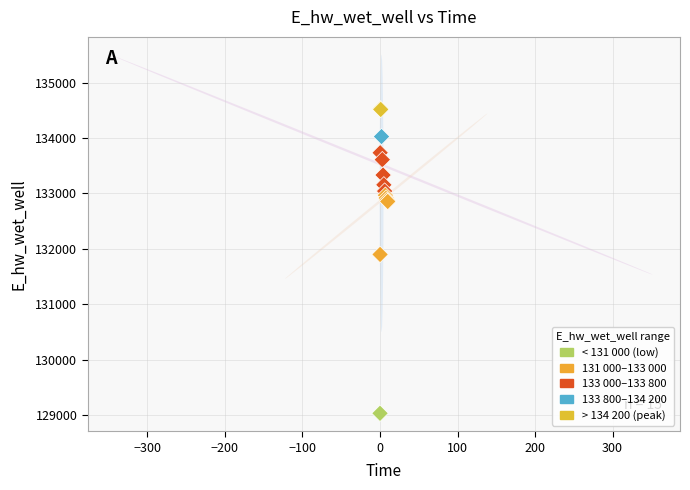

What Y value in the scatter plot is closest to 131779?

131898.8